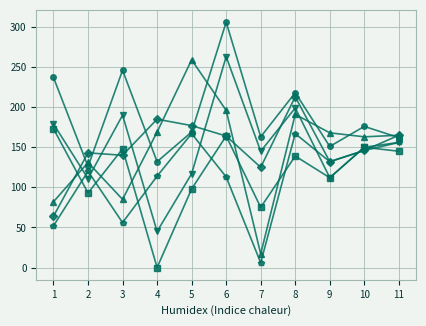

What is the spread (max minus min) of values at 2?

50